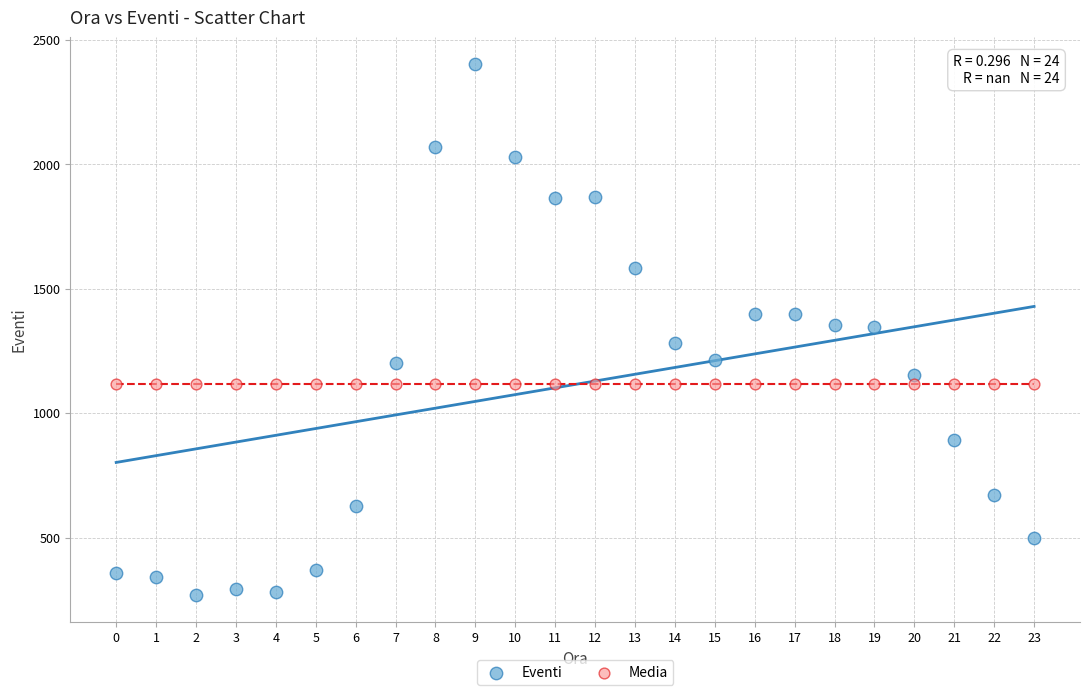

What are all the series names shown in the legend?

Eventi, Media